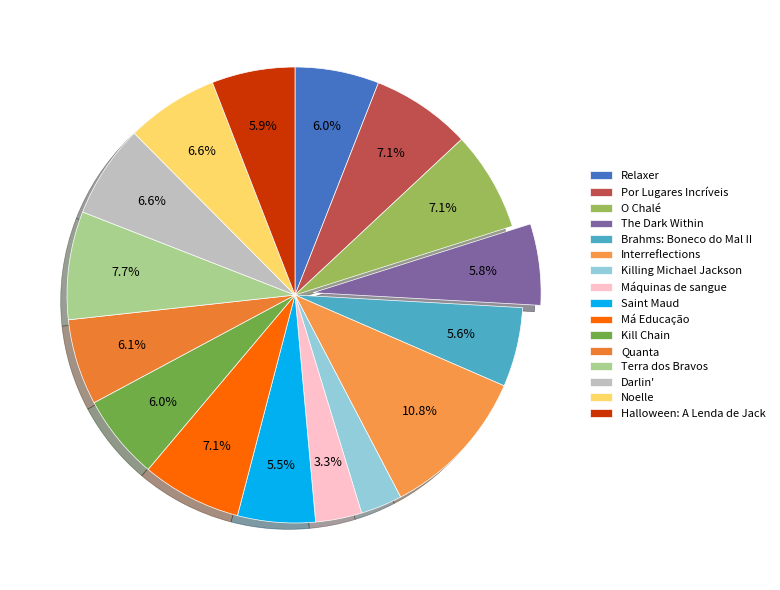

Rank the categories by value from highest to lowest.

Interreflections, Terra dos Bravos, Por Lugares Incríveis, O Chalé, Má Educação, Darlin', Noelle, Quanta, Kill Chain, Relaxer, Halloween: A Lenda de Jack, The Dark Within, Brahms: Boneco do Mal II, Saint Maud, Máquinas de sangue, Killing Michael Jackson